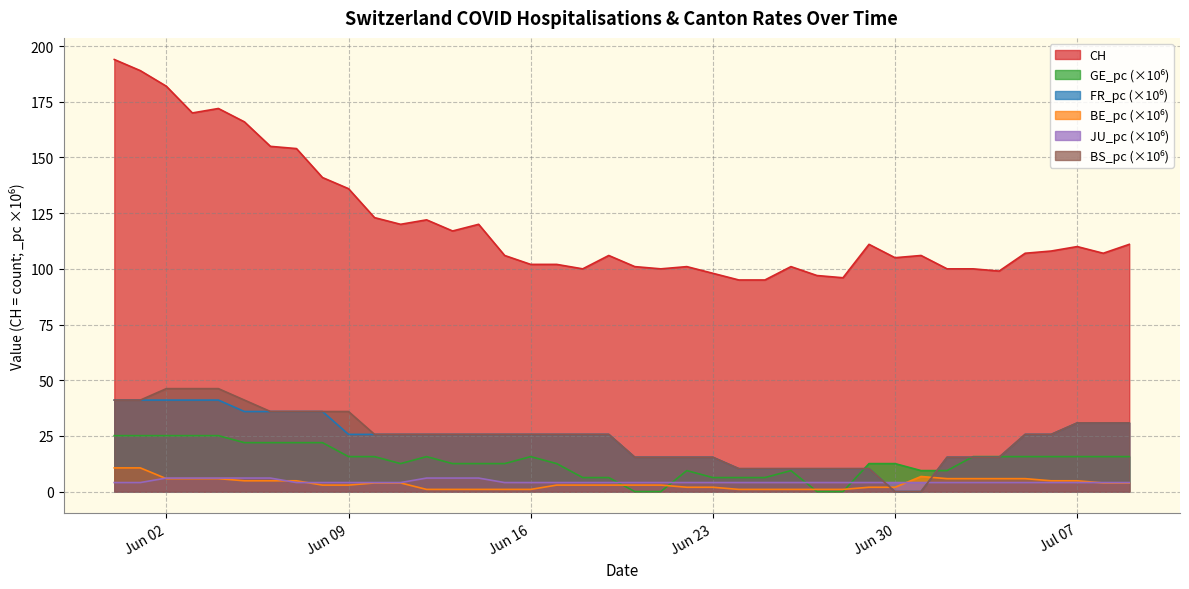

What is the total value across all series at 2020-06-13?

187.9